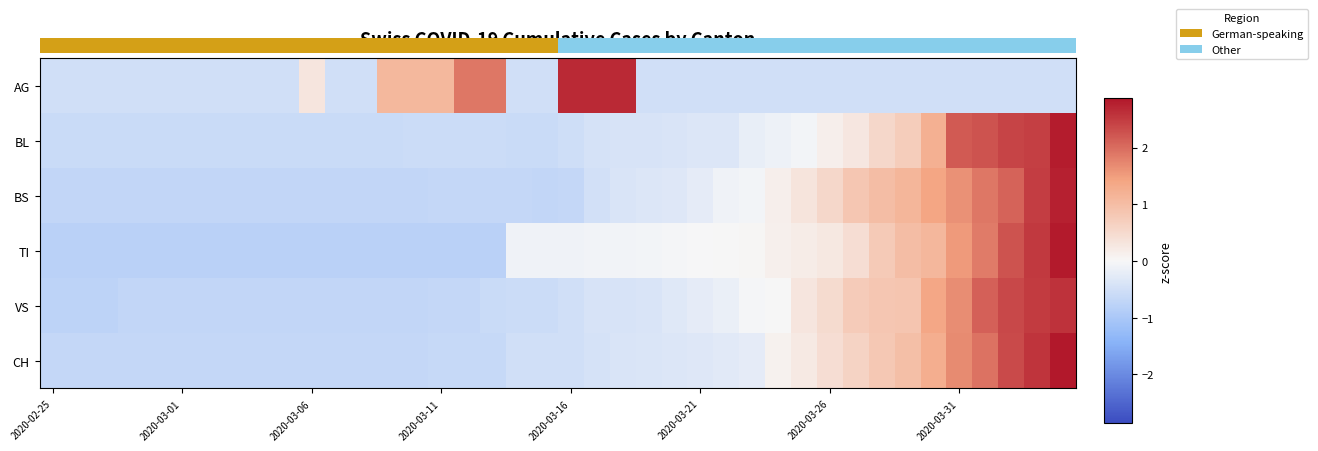

What is the difference between the maximum and minimum values in the BS series?

3.4